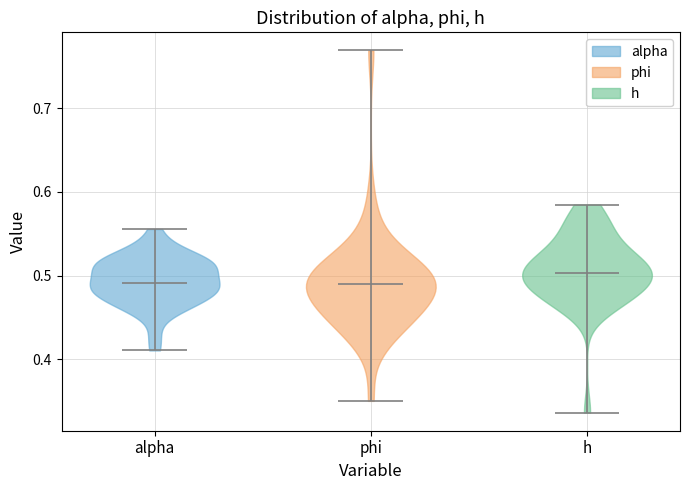

Reading left to right, read every violin against the y-axis: where its median line is, and the lowest and highest points it reaches. The values are not printed on the chart, so give them approximately, as read against the axis.

alpha: median line 0.49, lowest point 0.41, highest point 0.56
phi: median line 0.49, lowest point 0.35, highest point 0.77
h: median line 0.50, lowest point 0.34, highest point 0.58